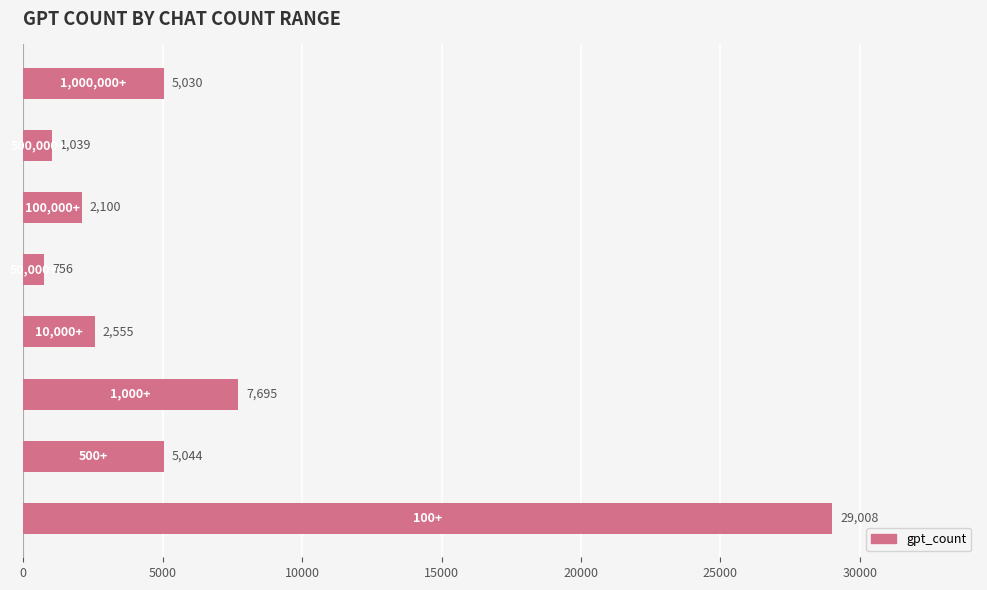

What is the difference between the maximum and minimum values?

28252